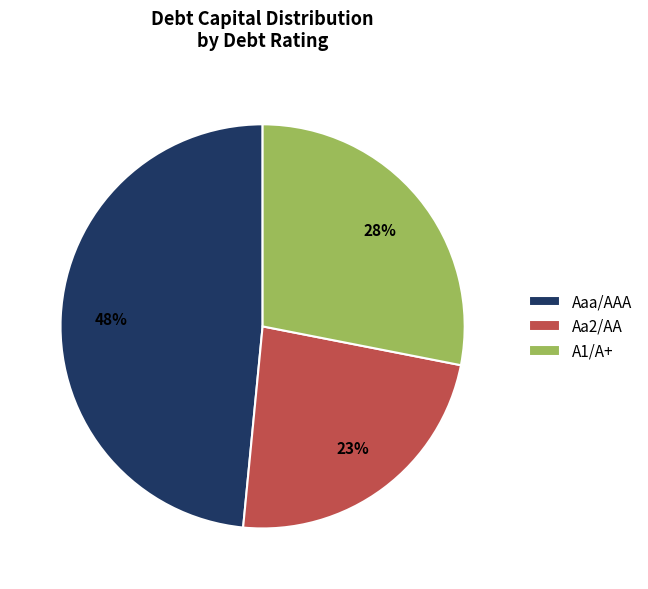

To the nearest percent, what percentage of the pie is Aaa/AAA?

48%